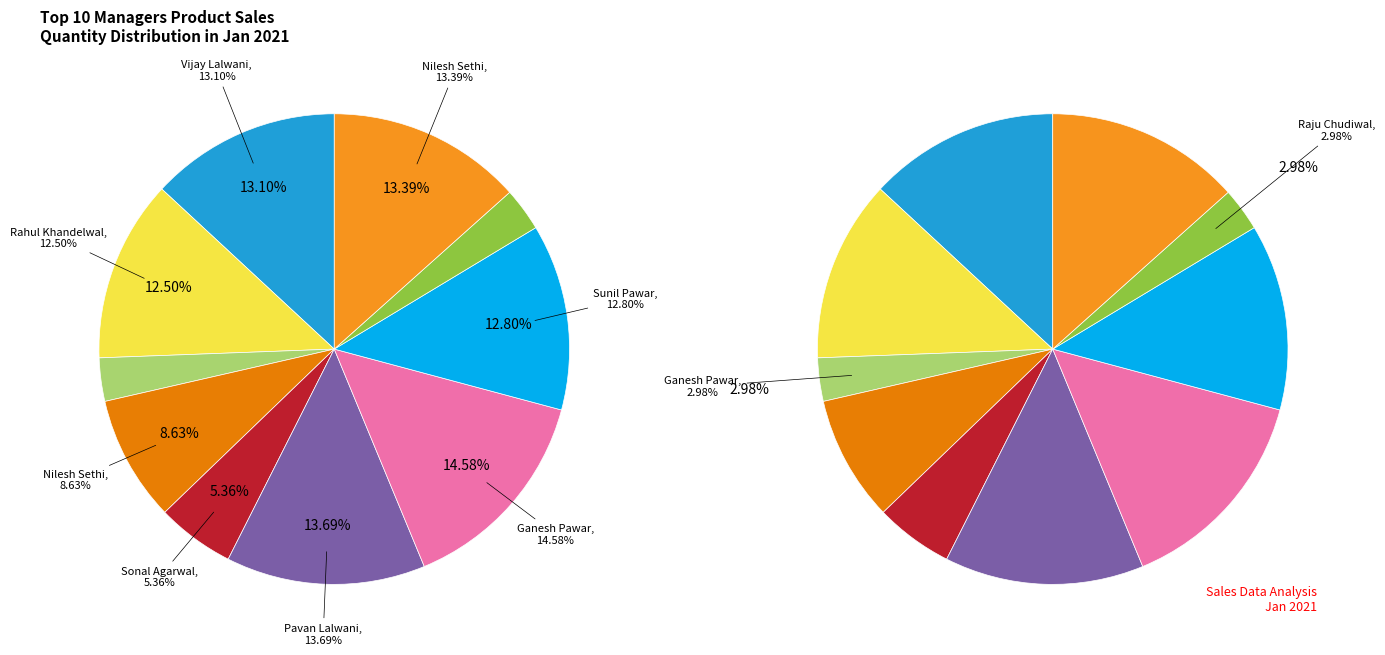

Approximately how many times larger is the value at Ganesh Pawar (Mobile 10) compared to Nilesh Sethi (Mobile)?

0.2